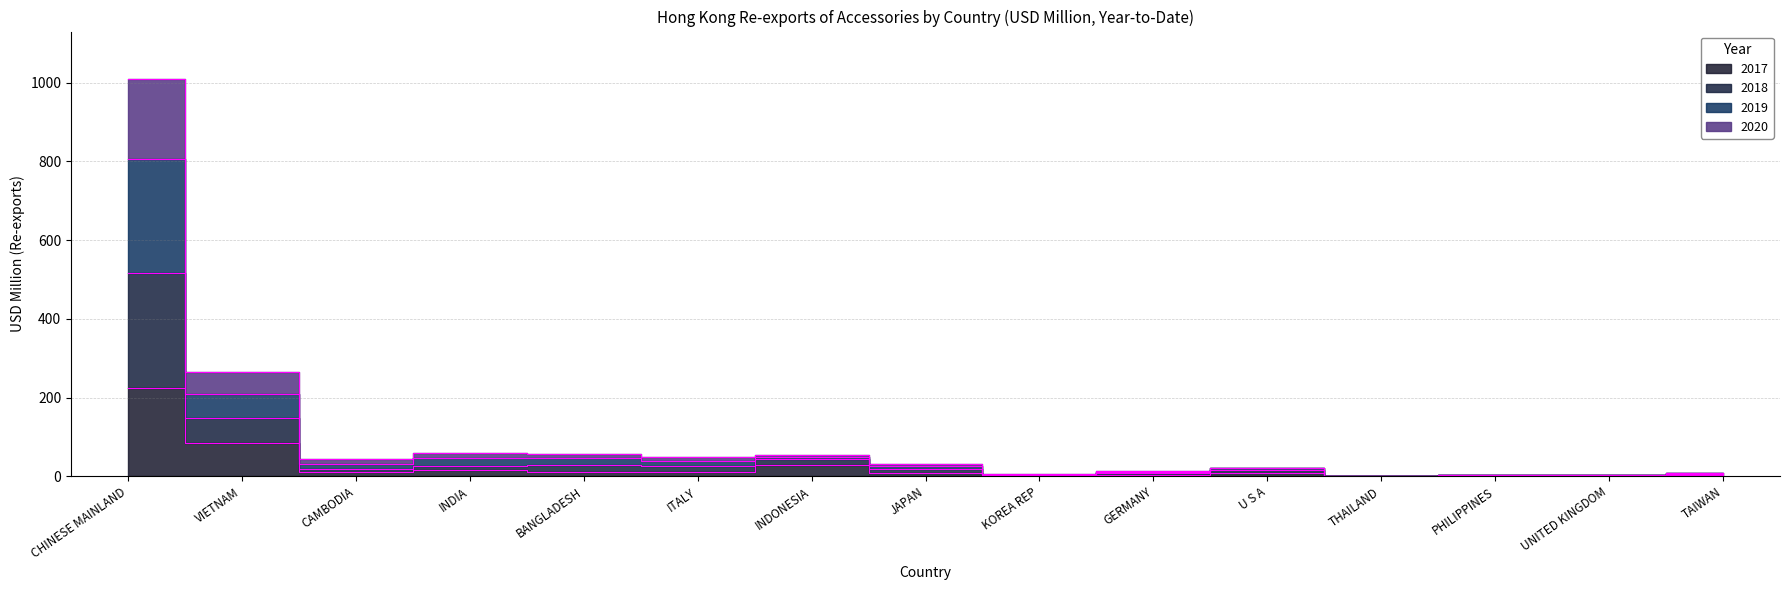

At which label does 2019 reach its minimum?

THAILAND